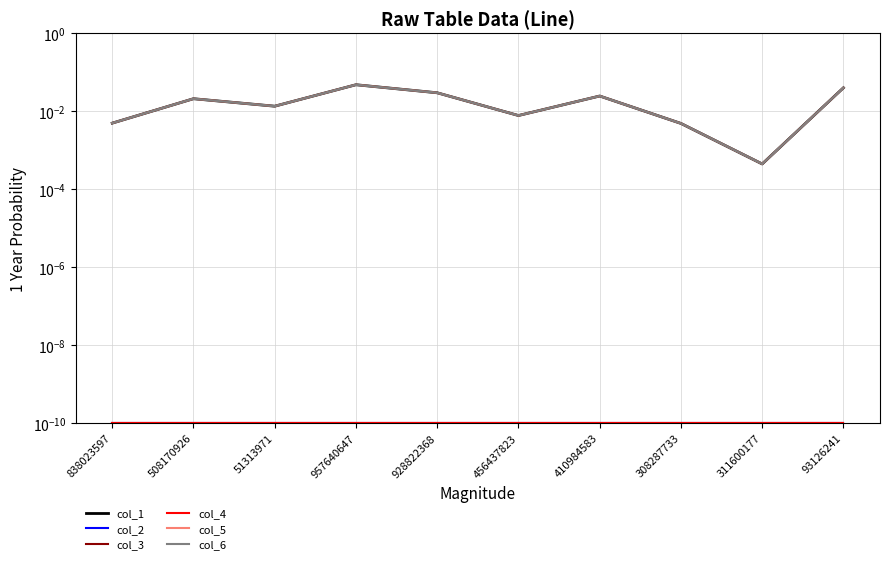

What is the label of the 2nd point from the left?

508170926